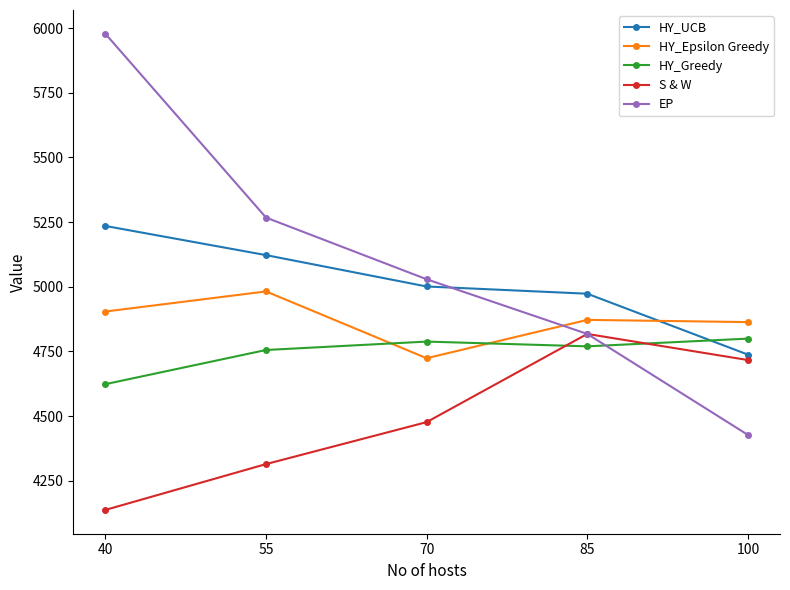

At which label does HY_Greedy first exceed 4769?

70